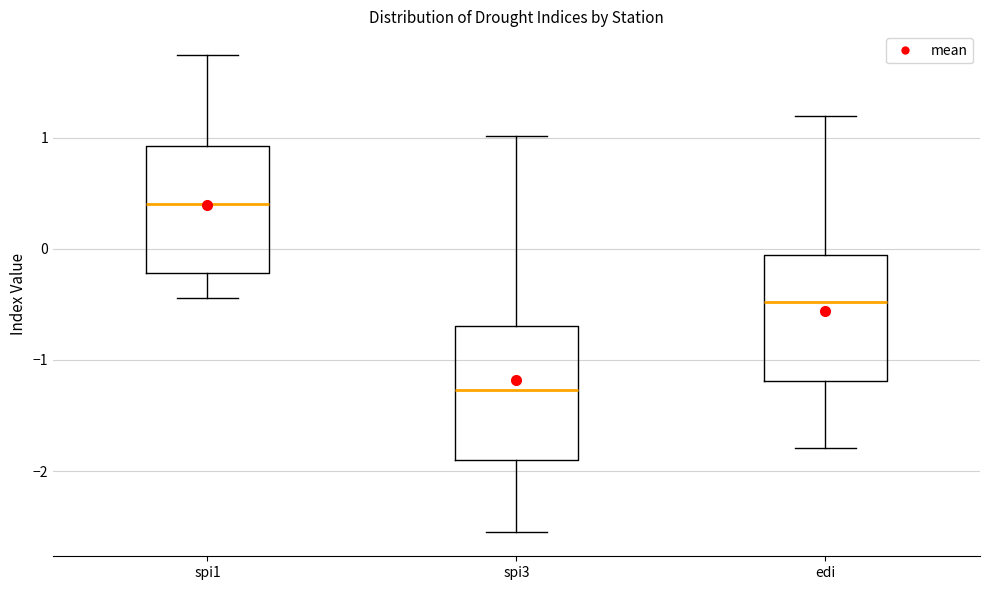

Reading left to right, transcribe this box plot: for each box, give where its median line is, the range the box spans, and where its two whiskers end, as read against the y-axis. The values are not printed on the chart, so give them approximately, as read against the axis.

spi1: median 0.4, box -0.2 to 0.9, whiskers -0.4 to 1.7
spi3: median -1.3, box -1.9 to -0.7, whiskers -2.5 to 1.0
edi: median -0.5, box -1.2 to -0.1, whiskers -1.8 to 1.2